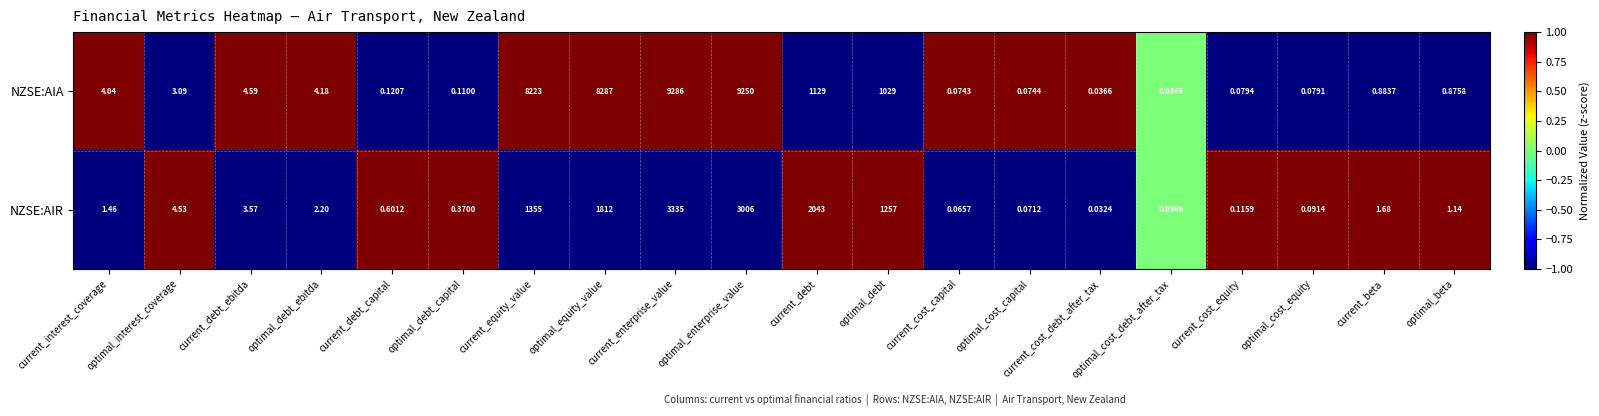

How many data points does each series have?

20